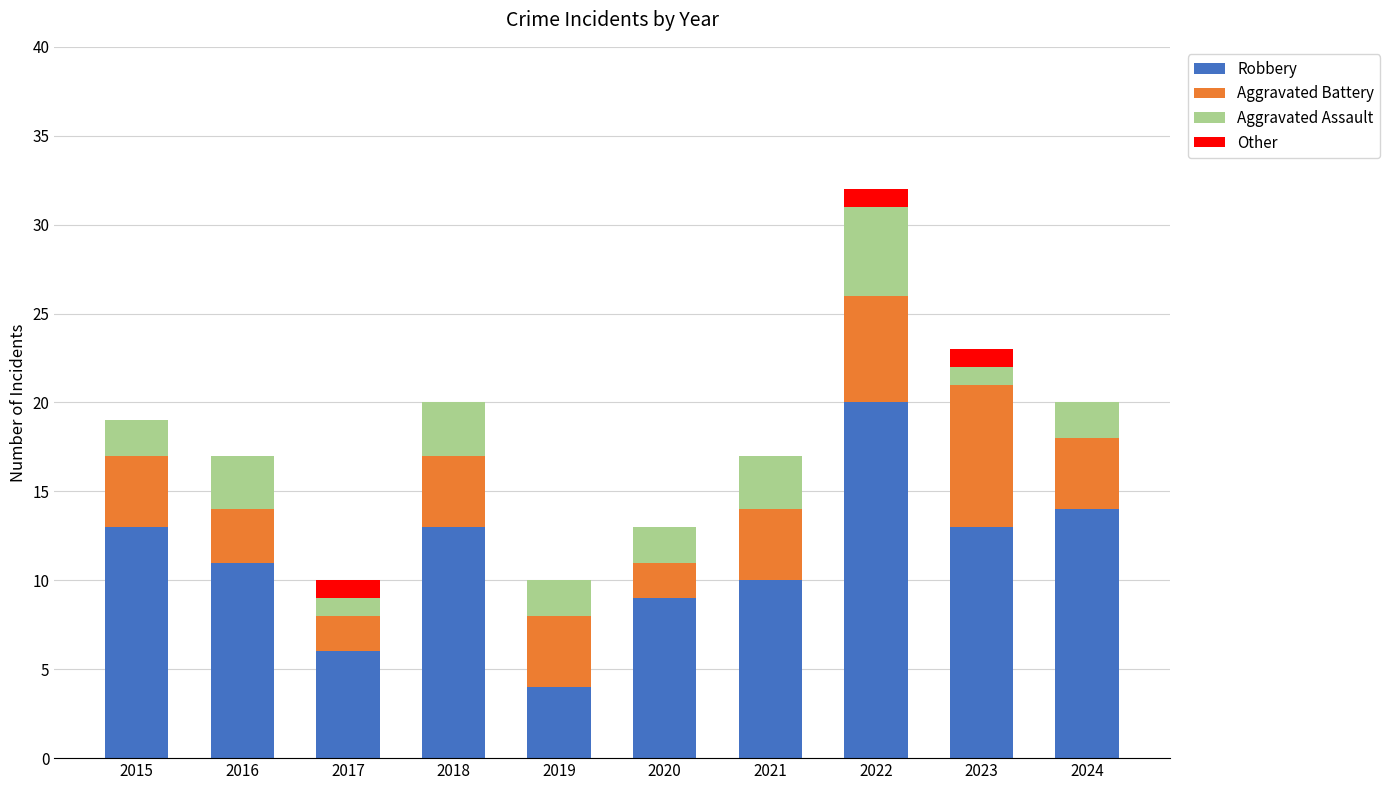

Does the chart contain stacked bars?

Yes